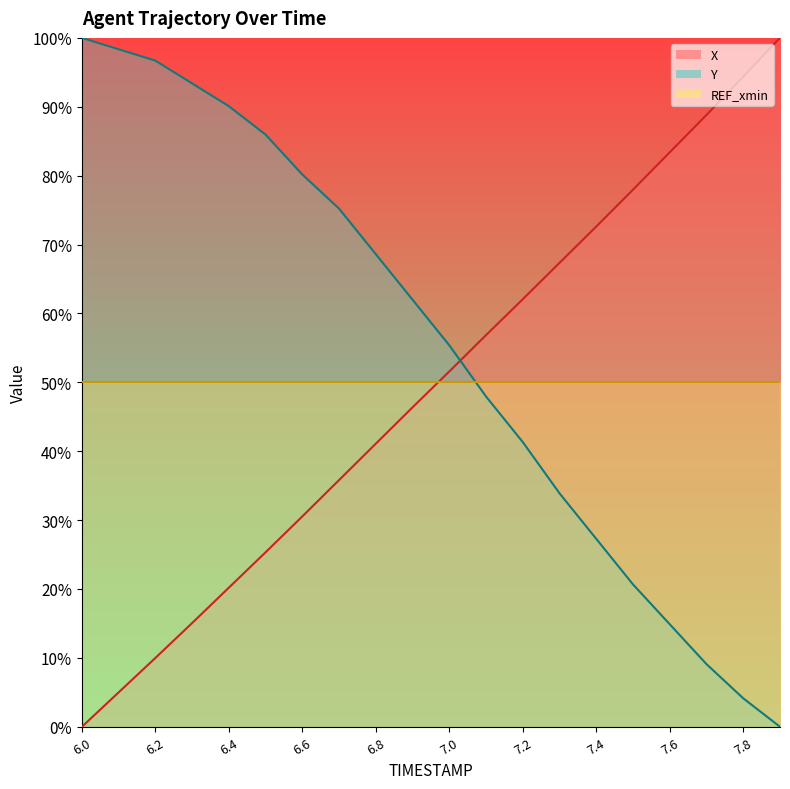

What is the sum of all Y values?

1105.0